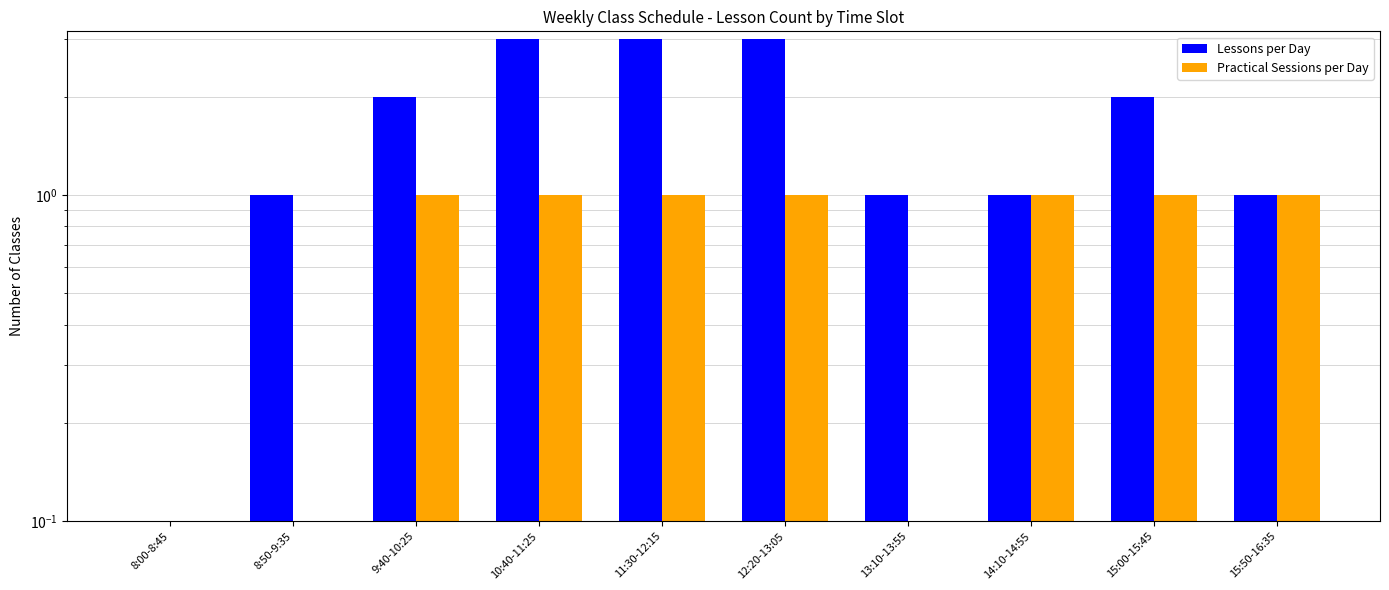

Which series has the widest spread of values?

Lessons per Day